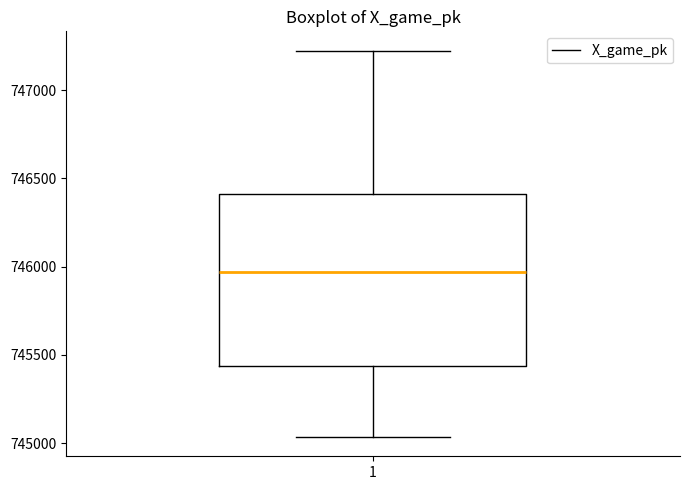

Where is the lower edge of the box at x = 1 on the y-axis? The values are not printed on the chart, so give them approximately, as read against the axis.

745450